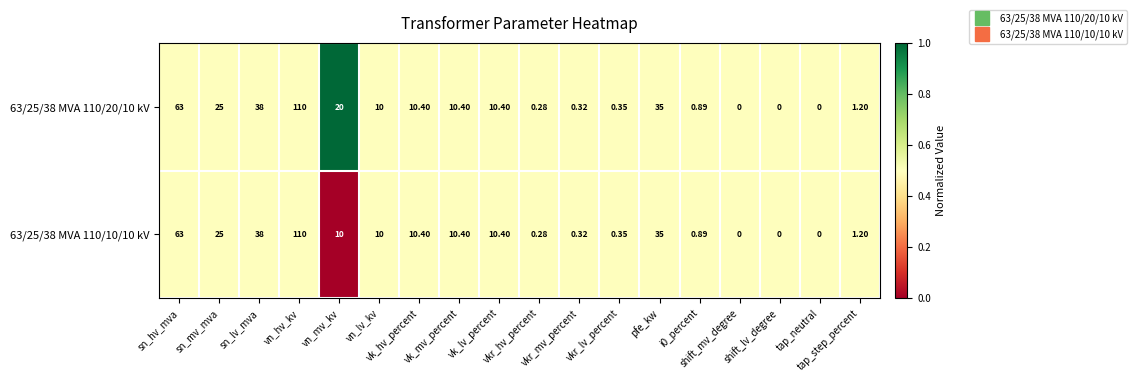

At shift_mv_degree, list the series in order from largest to smallest.

63/25/38 MVA 110/20/10 kV, 63/25/38 MVA 110/10/10 kV